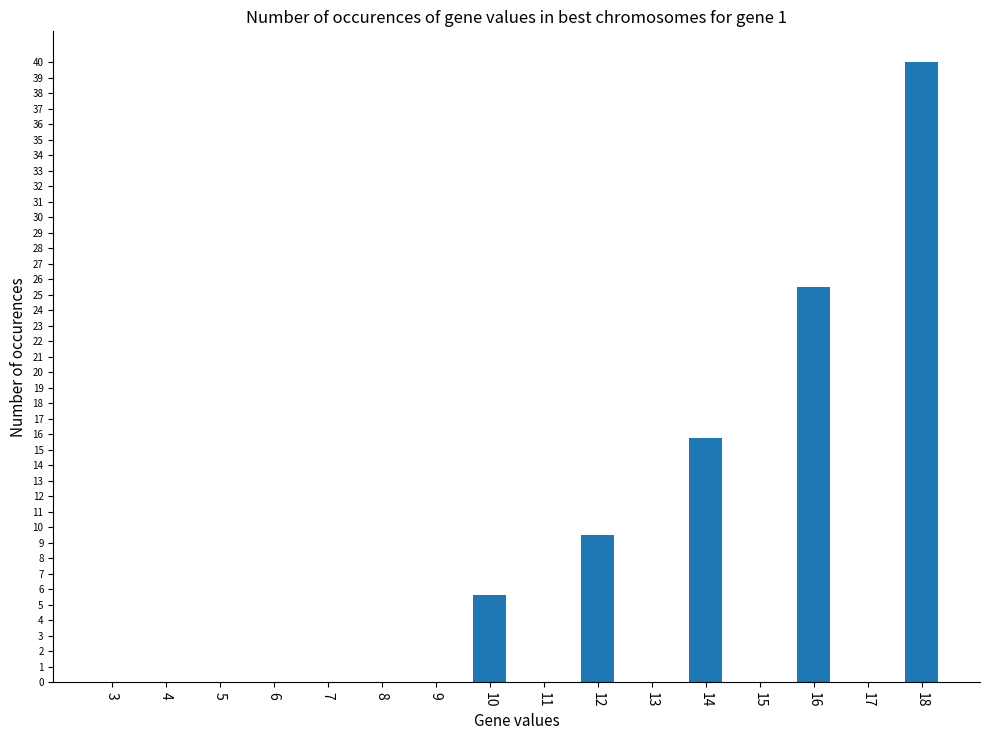

Are the bars horizontal?

No